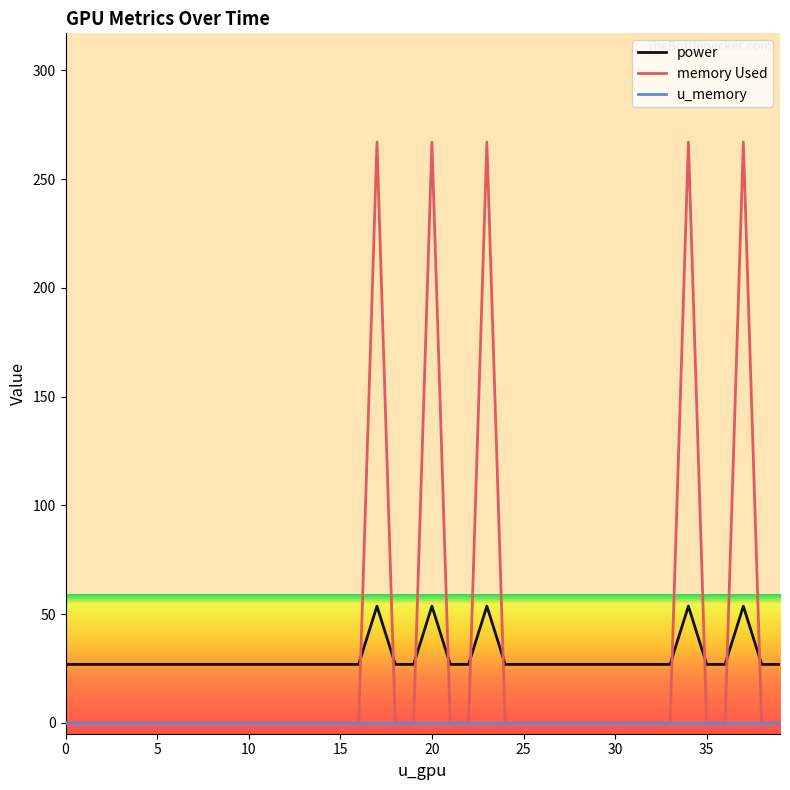

What is the minimum value for power?

26.9